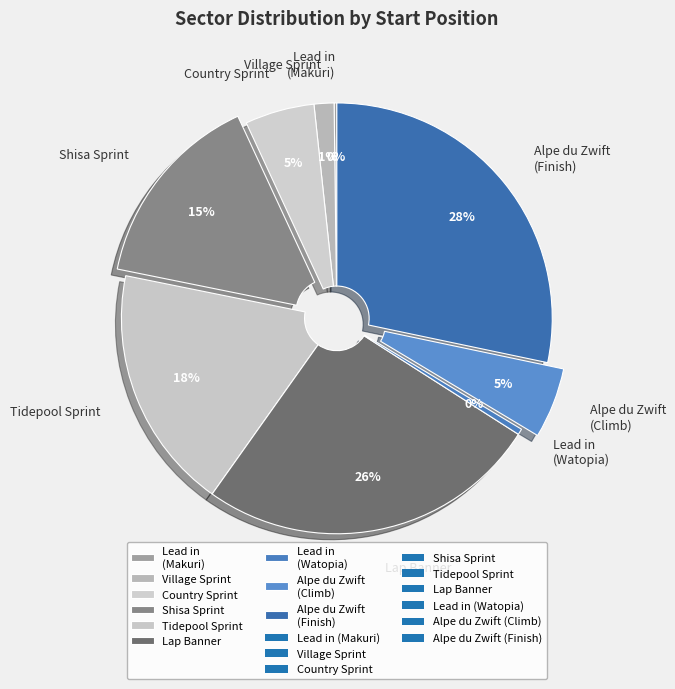

Is there any slice that represents more than half of the pie?

No